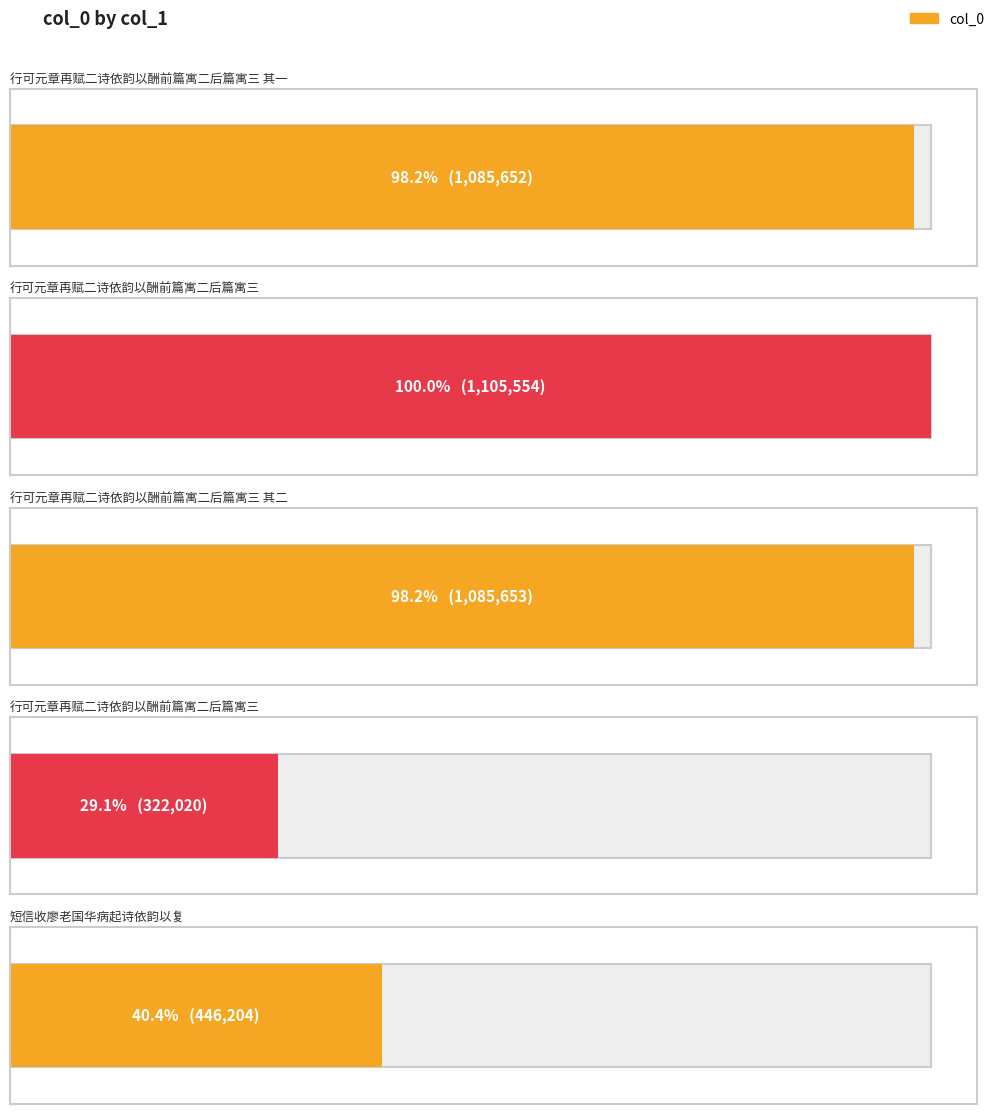

Approximately how many times larger is the value at 行可元章再赋二诗依韵以酬前篇寓二后篇寓三 compared to 行可元章再赋二诗依韵以酬前篇寓二后篇寓三 其一?

1.0